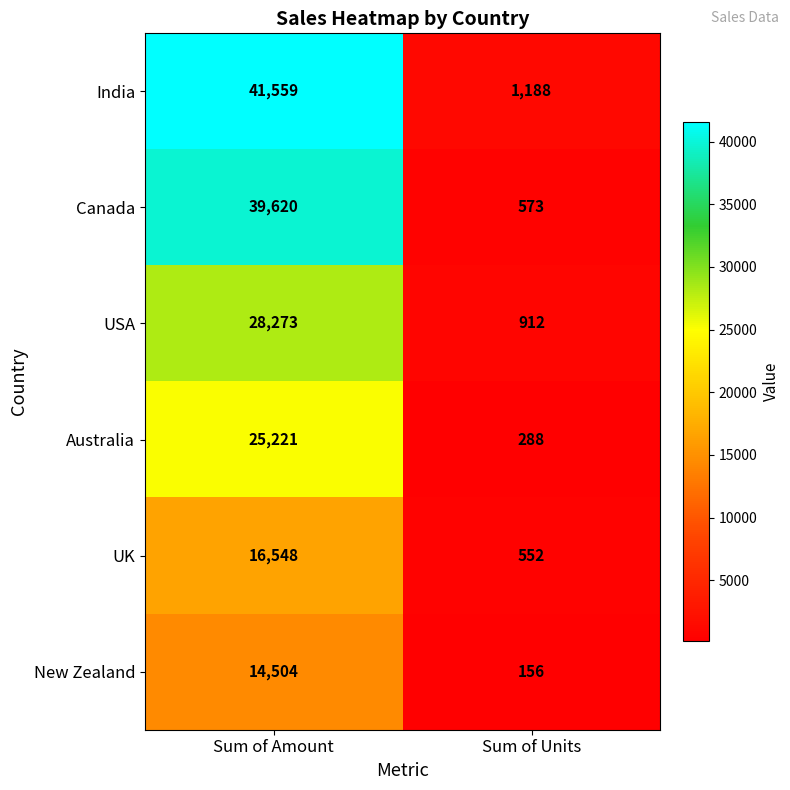

Is the value of UK at Sum of Units greater than the value of Canada at Sum of Amount?

No